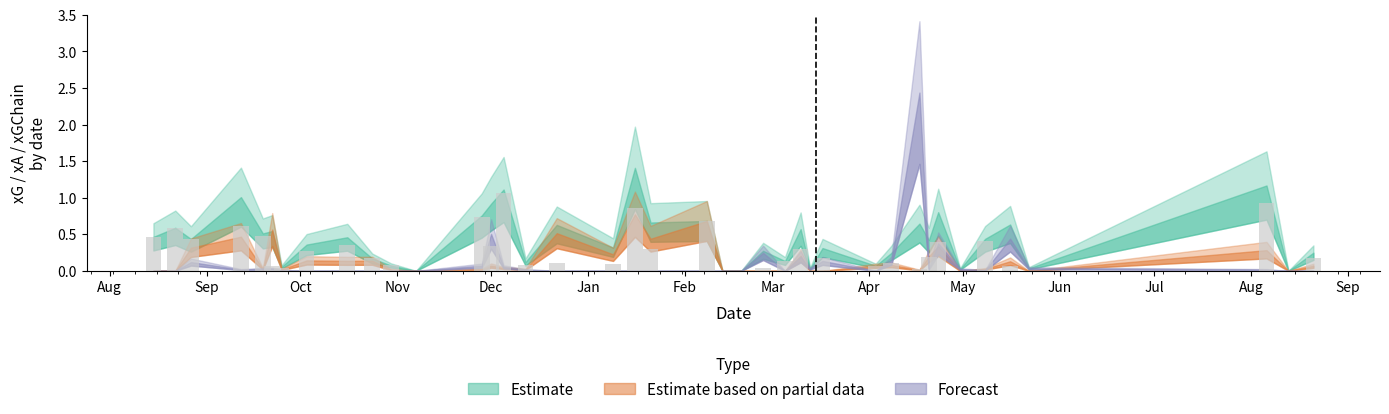

What is the sum of all values?

10.8